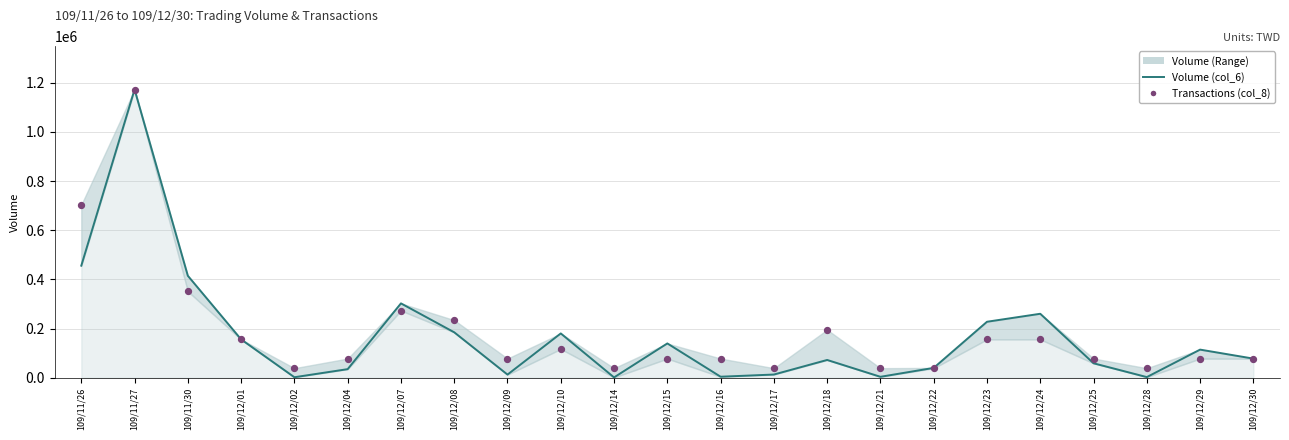

Is the value of Volume (col_6) at 109/12/14 greater than the value of Transactions (col_8) at 109/12/10?

No